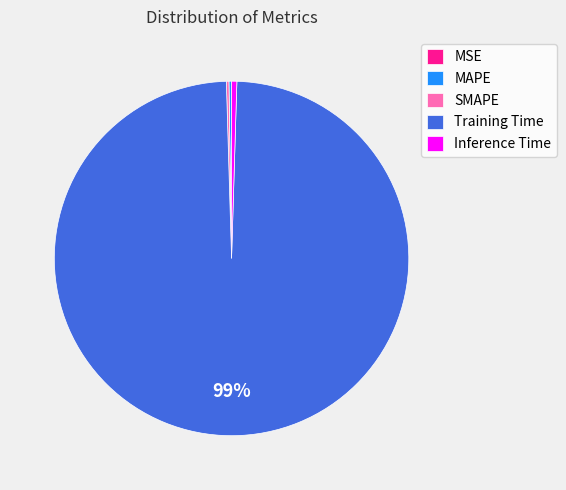

Is Training Time the majority of the pie?

Yes